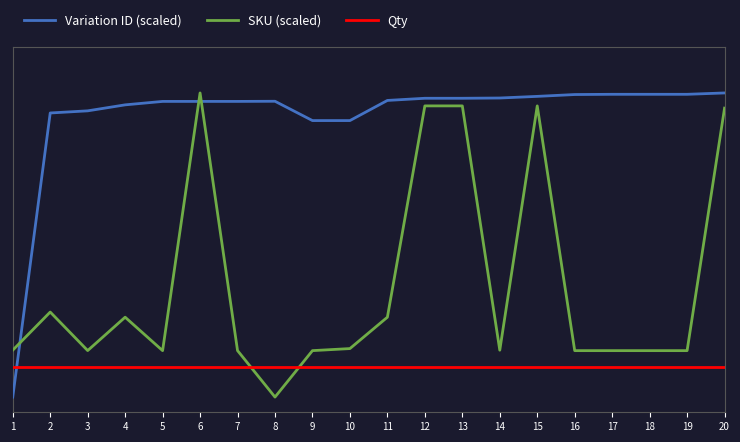

The Qty series shows 0.1 at 8. True or false?

True